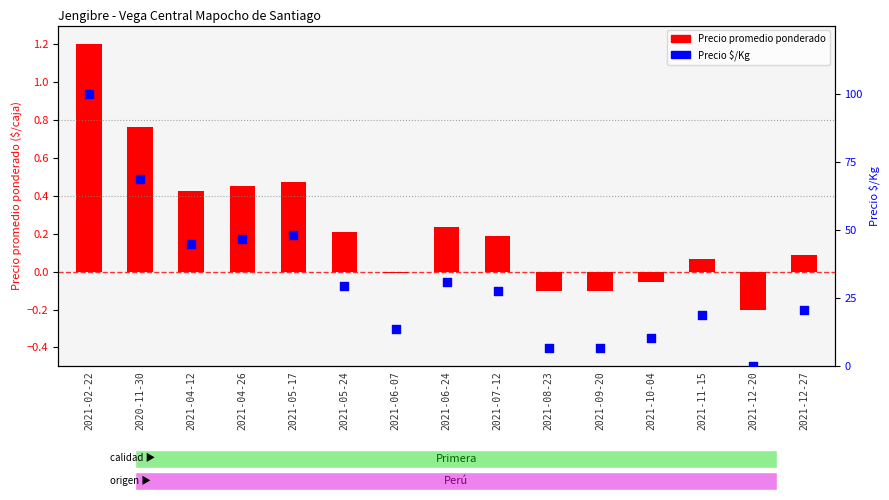

Is the value of Precio $/Kg at 2021-07-12 greater than the value of Precio promedio ponderado at 2021-08-23?

Yes